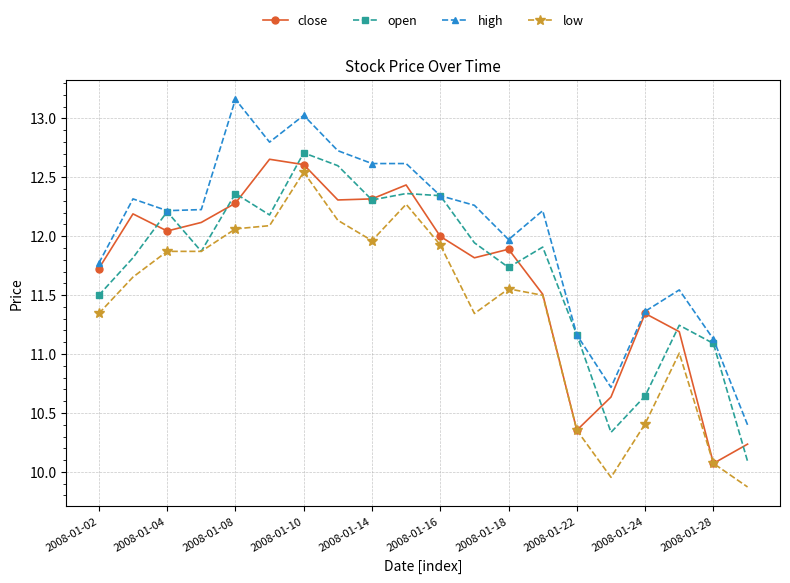

What is the difference between the maximum and second lowest values in the close series?

2.4